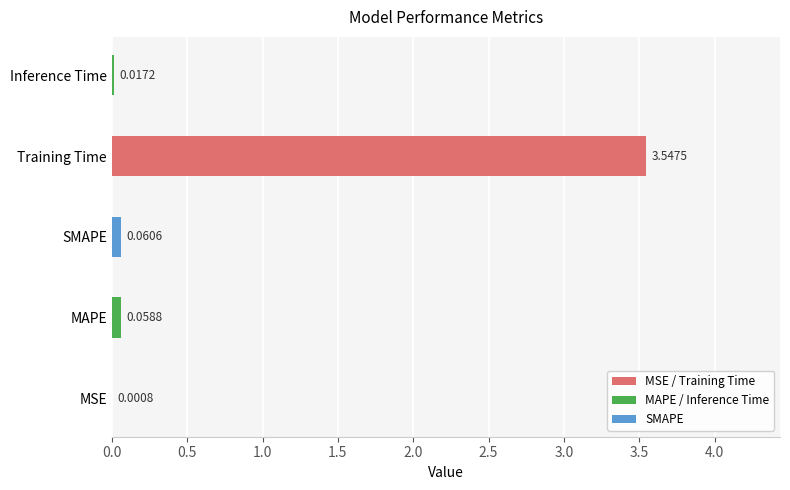

Between MAPE and SMAPE, which is larger?

SMAPE